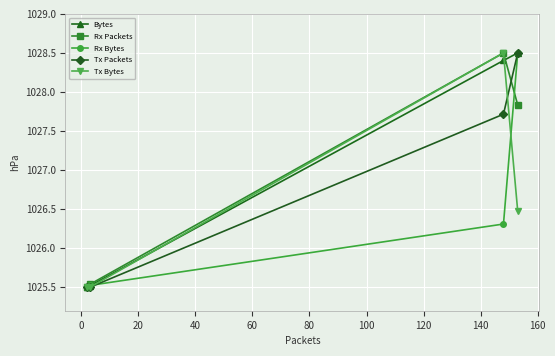

What is the minimum value for Tx Bytes?

1025.5